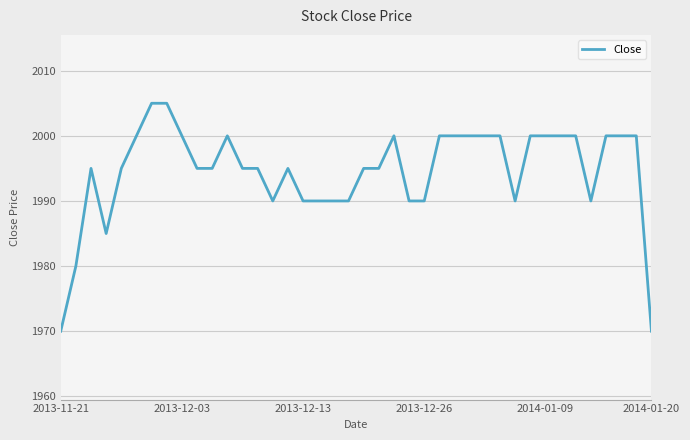

What is the smallest value displayed?

1970